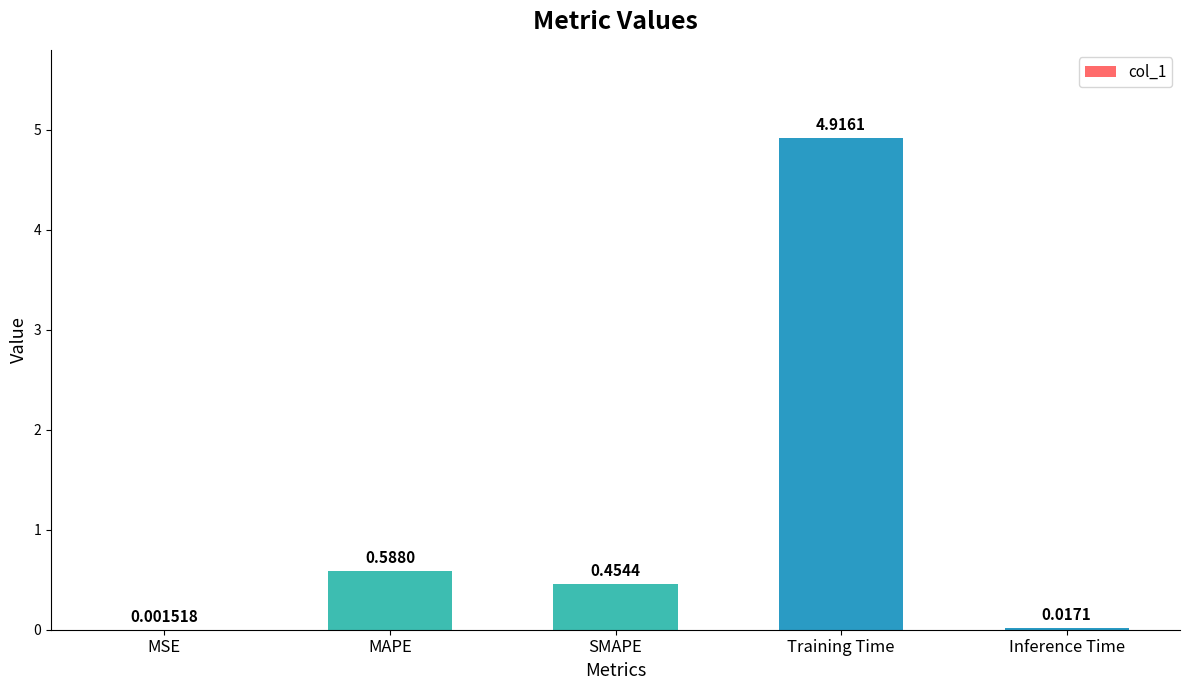

Which category has the highest value across all series?

Training Time